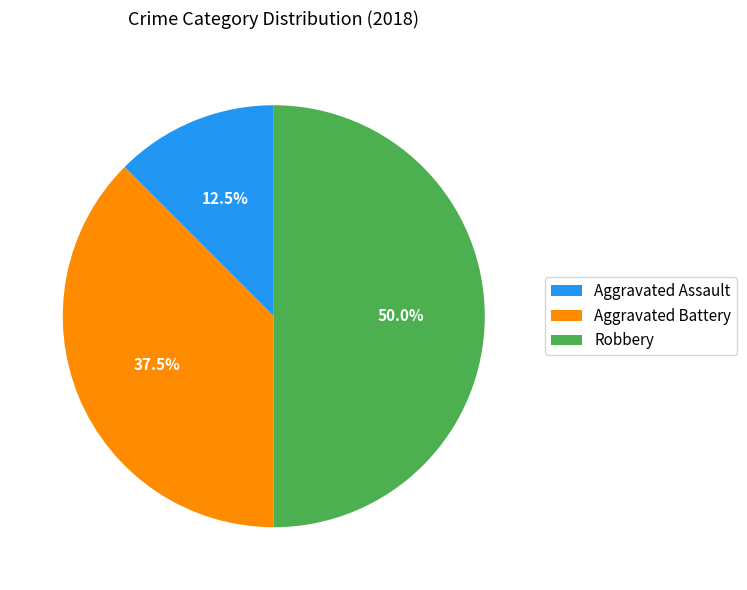

To the nearest percent, what is the average slice percentage?

33%